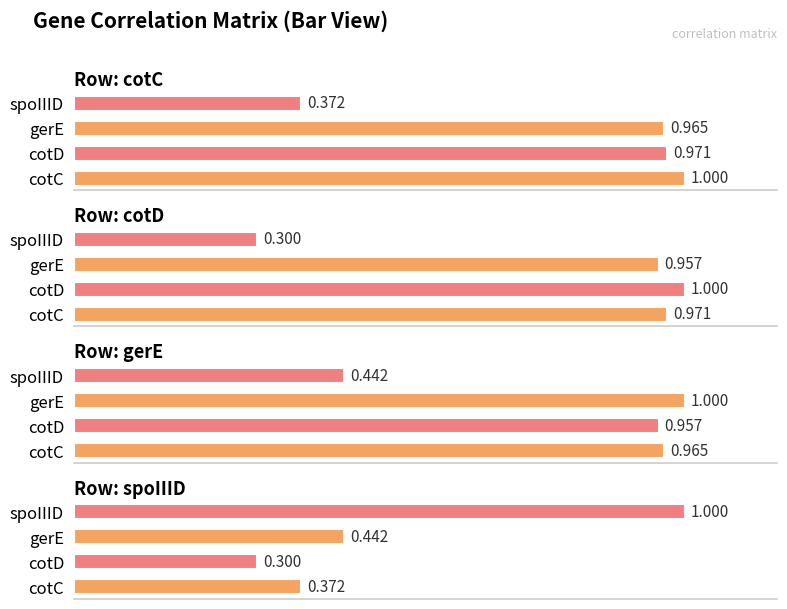

Is the value of cotD at cotC greater than the value of gerE at cotC?

Yes